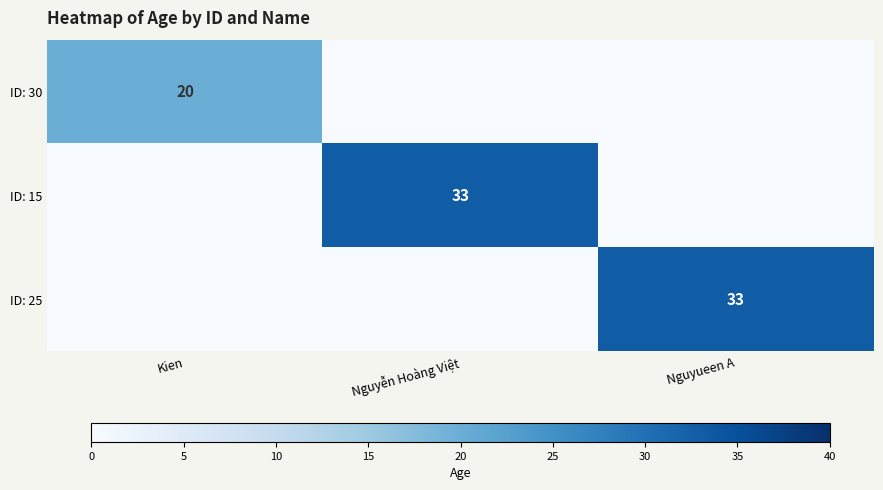

The value of ID: 30 at Kien is 9. True or false?

False